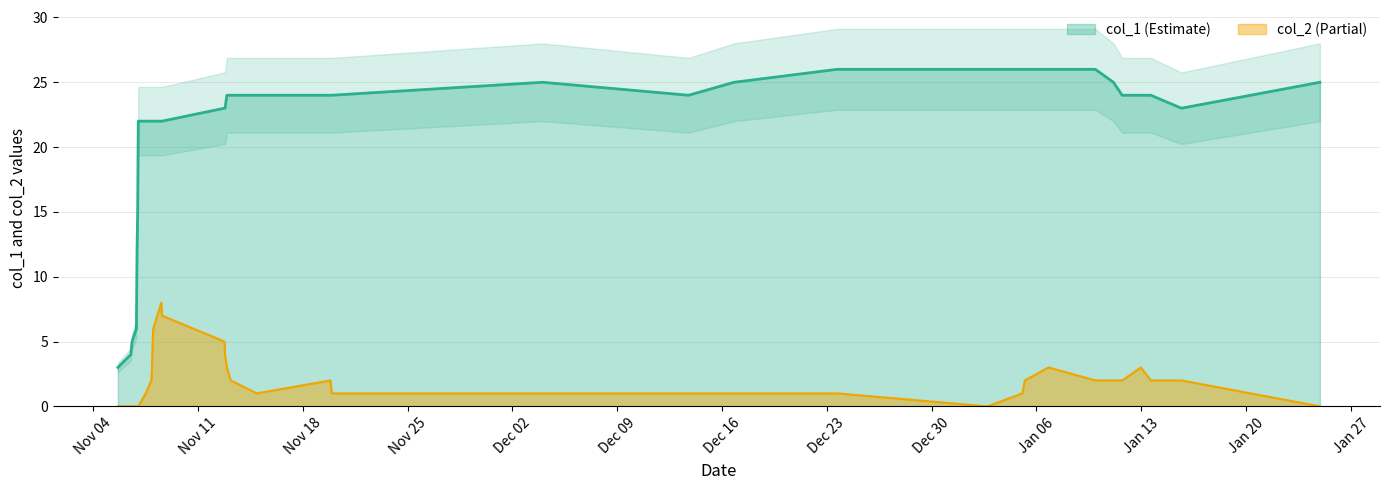

What is the maximum value for col_1?

26